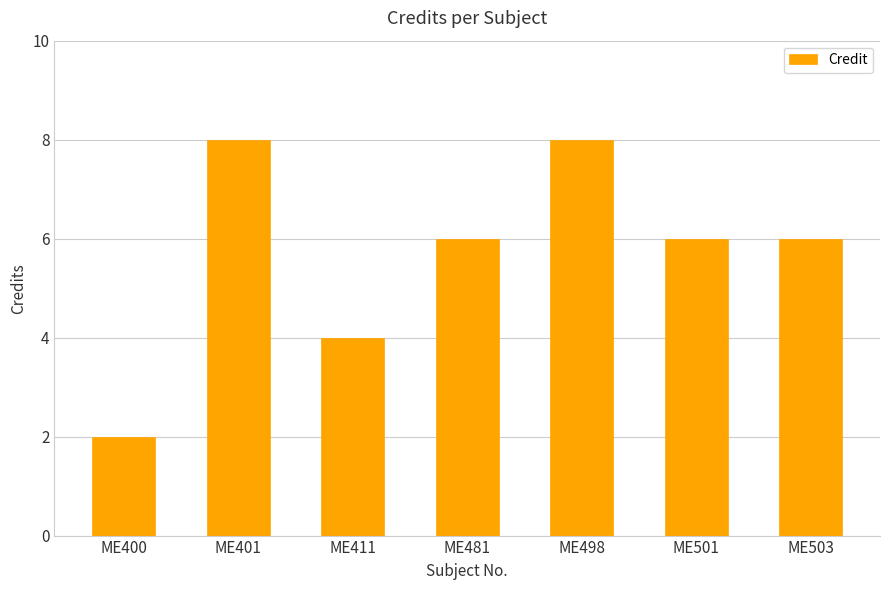

What is the difference between the maximum and minimum values?

6